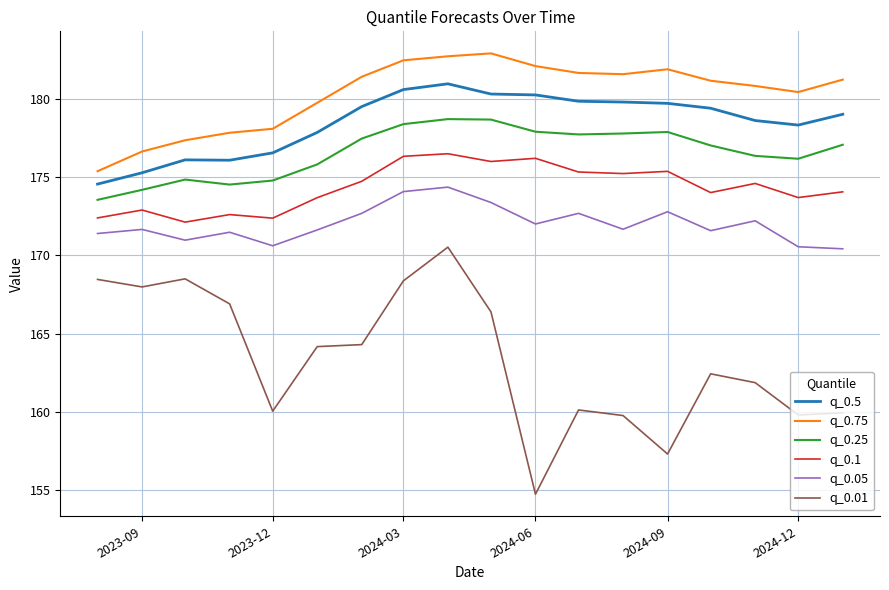

What is the minimum value for q_0.25?

173.6